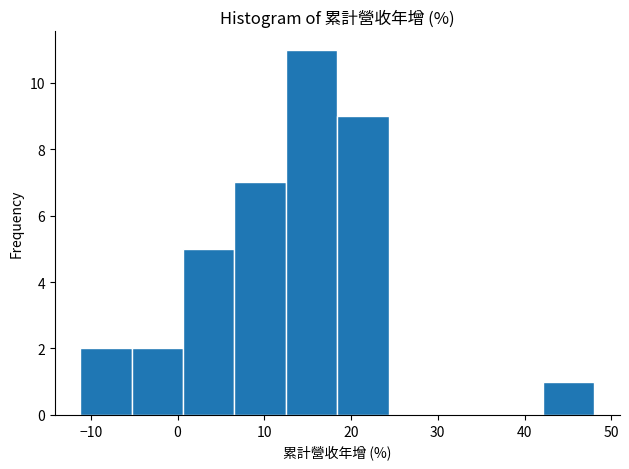

Reading left to right, transcribe this chart: for each bar, give the range it covers on the x-axis and its height. Neither the bar edges nor the heights are printed on the chart, so give them approximately, as read against the axes.

-11 to -5: 2
-5 to 1: 2
1 to 7: 5
7 to 12: 7
12 to 18: 11
18 to 24: 9
24 to 30: 0
30 to 36: 0
36 to 42: 0
42 to 48: 1